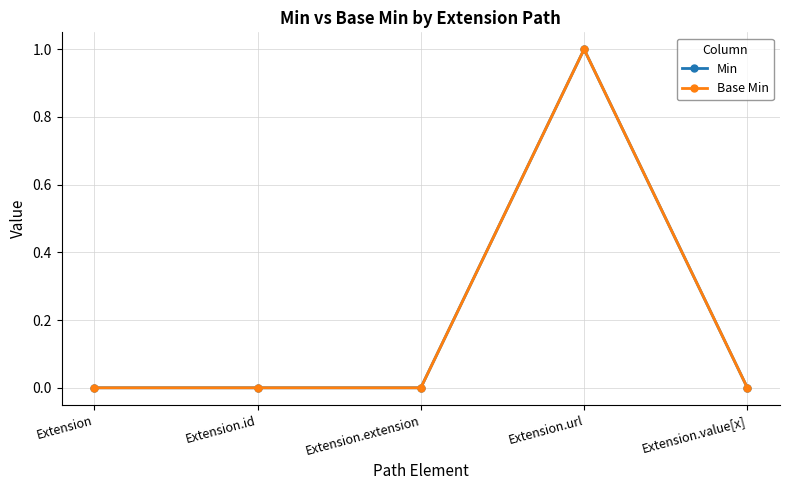

How many interior local peaks does the Min series have?

1